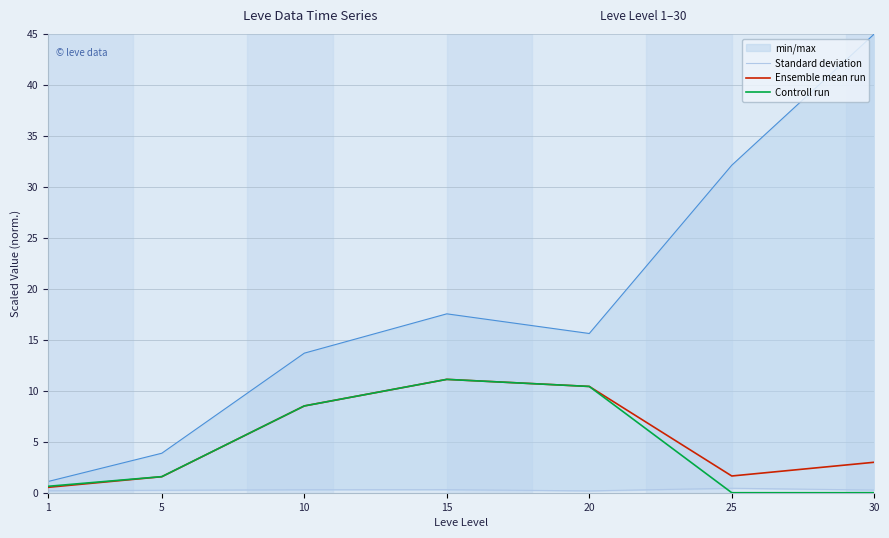

At which label does Controll run first exceed 1?

5